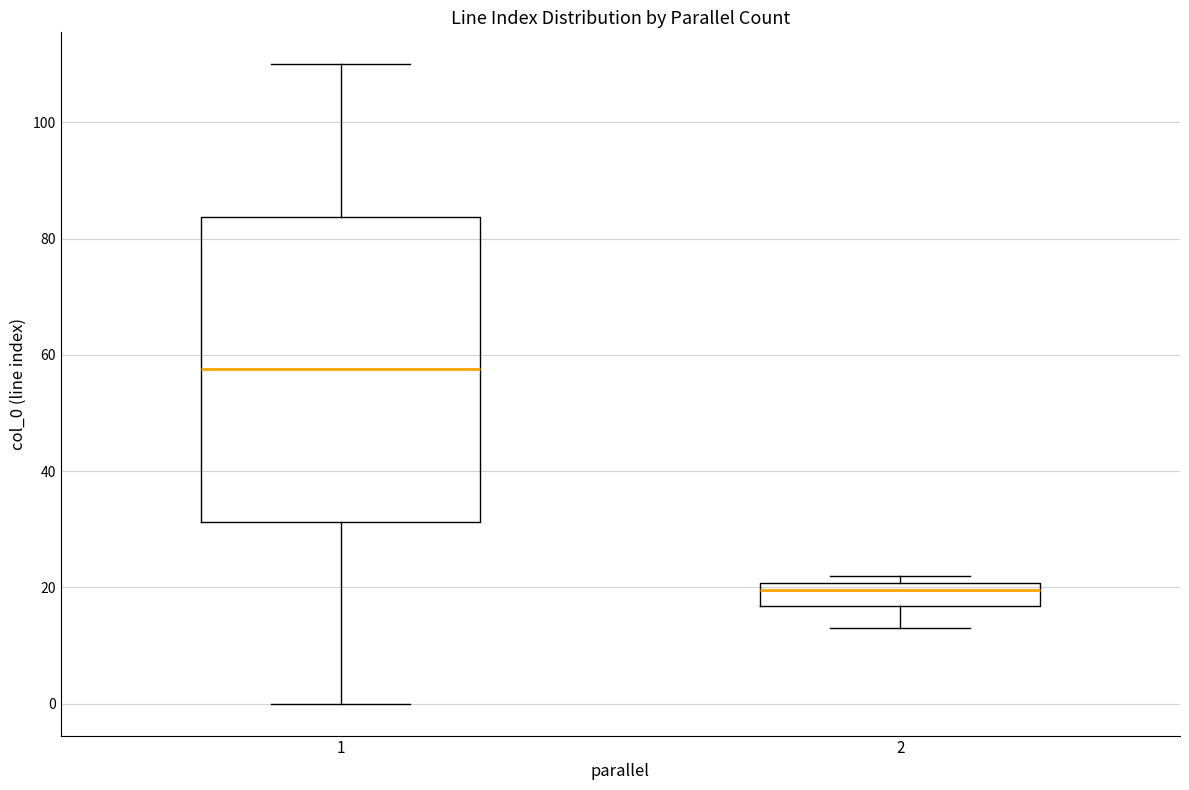

Where is the upper edge of the box at x = 2 on the y-axis? The values are not printed on the chart, so give them approximately, as read against the axis.

20